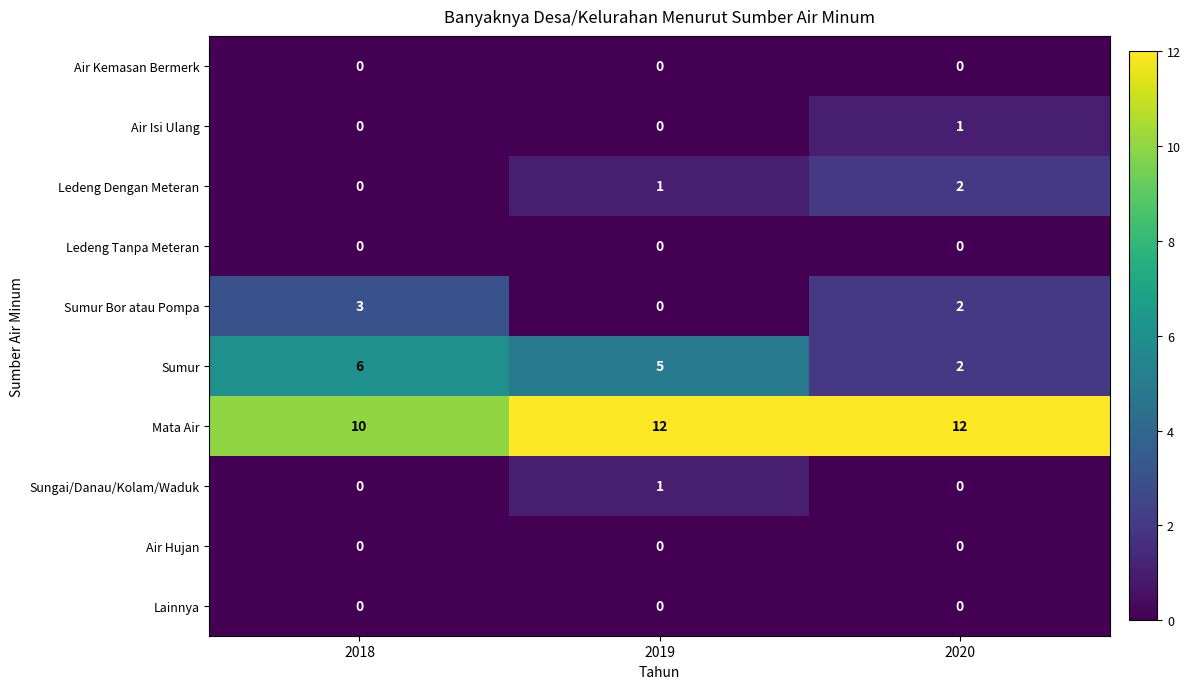

List the labels in order of Sumur Bor atau Pompa value, largest first.

2018, 2020, 2019